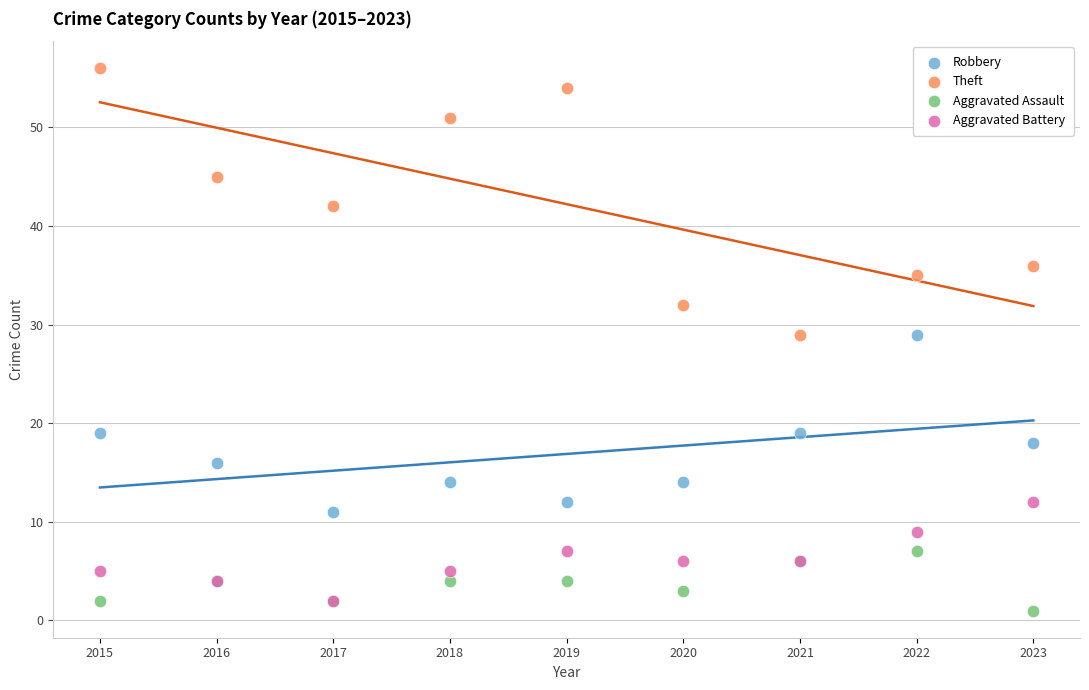

Which series reaches the maximum Y coordinate?

Theft